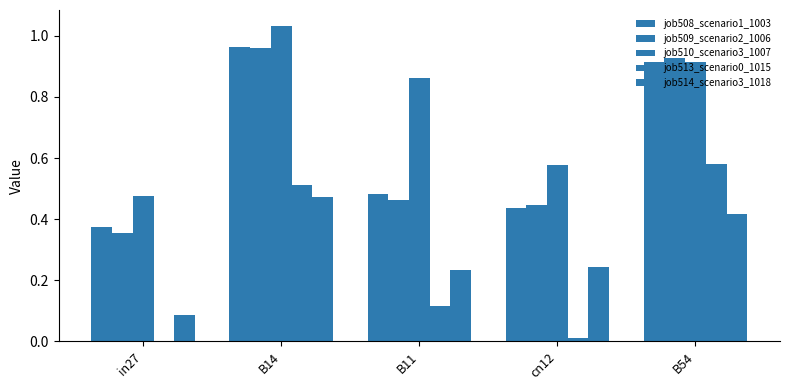

Where is job514_scenario3_1018 nearest to the value 0?

in27